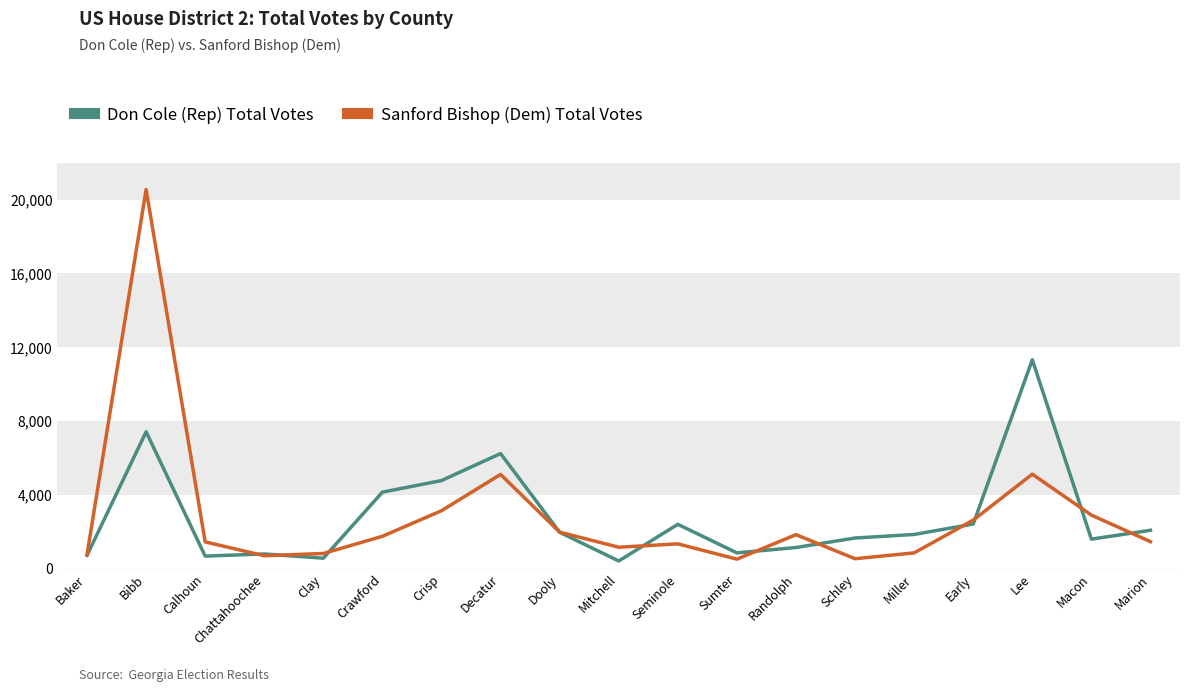

At which category is the sum across all series the highest?

Bibb